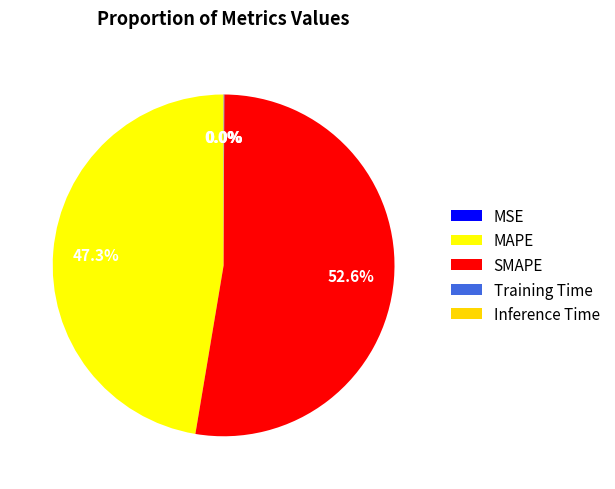

Between MSE and MAPE, which is larger?

MAPE